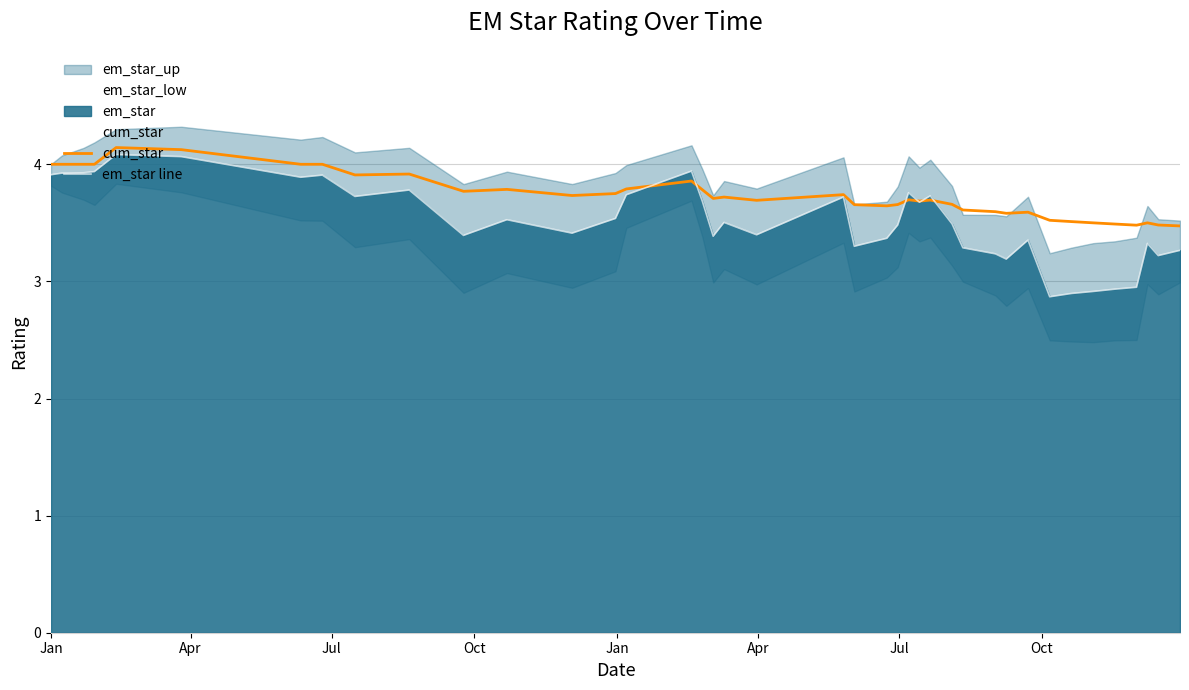

What is the lowest value of the cum_star series?

3.5